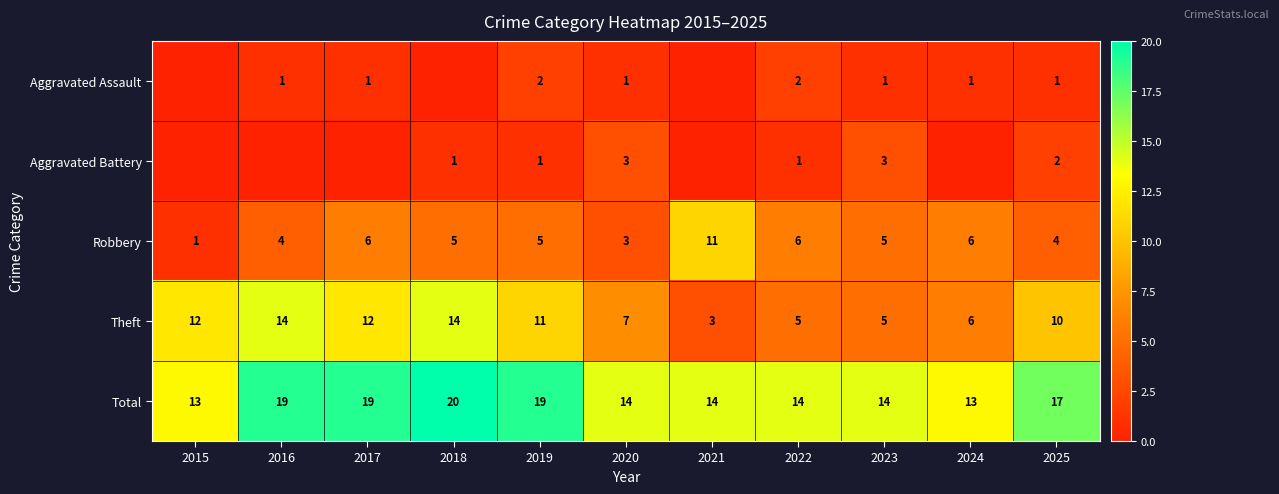

Which category has the lowest value in the Robbery series?

2015